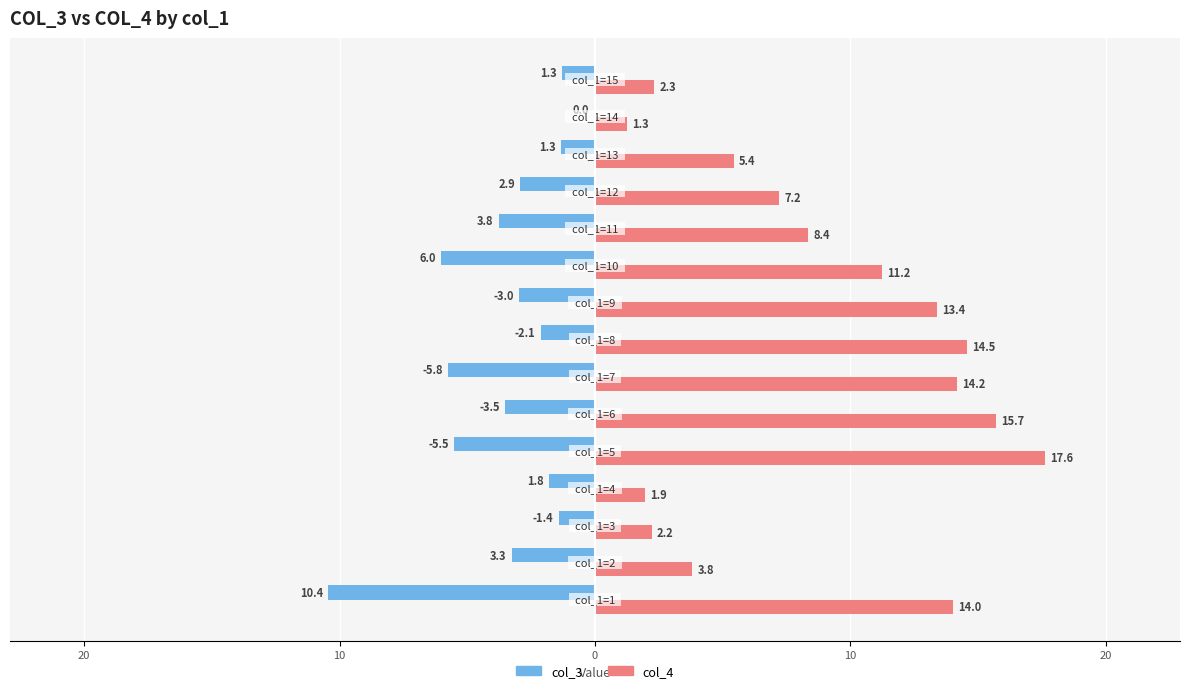

What is the maximum value for col_4?

17.6